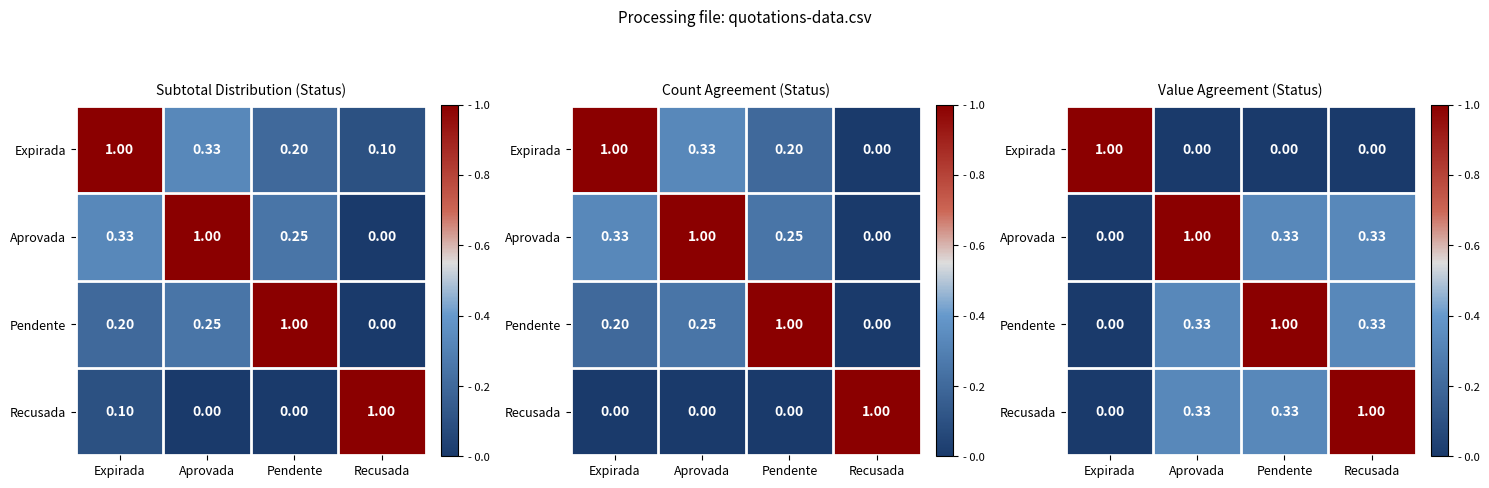

Which label corresponds to the smallest value in the chart?

Aprovada